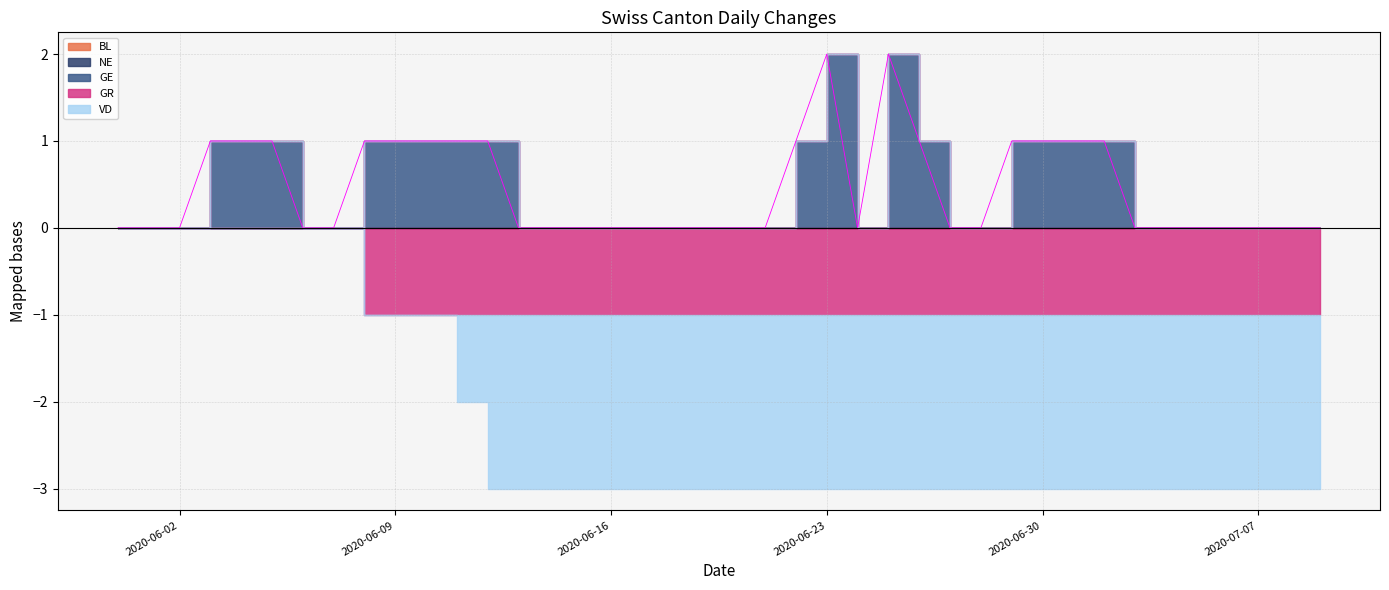

At 2020-06-15, list the series in order from largest to smallest.

BL, NE, GE, GR, VD